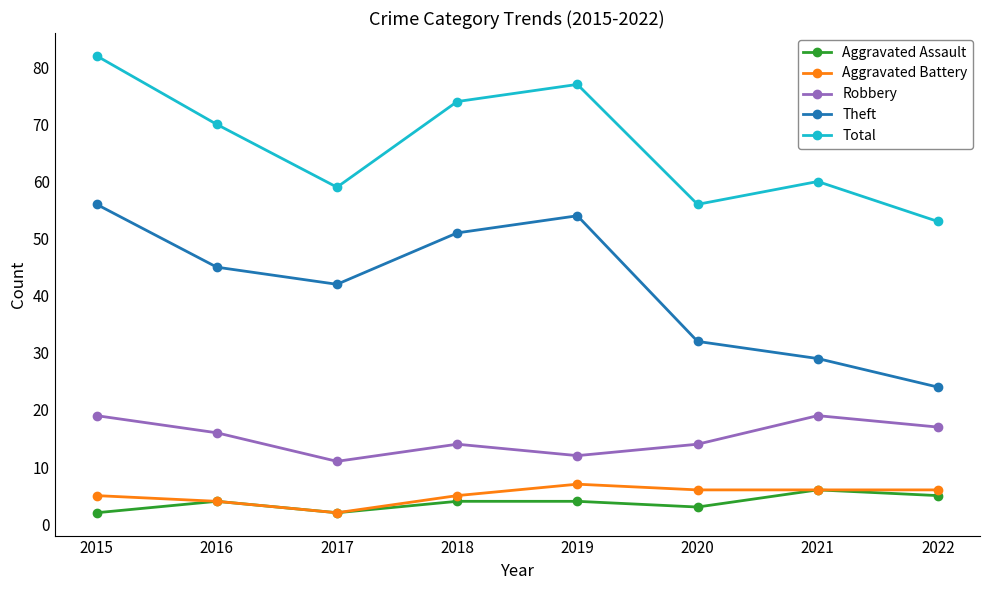

Reading right to left, transcribe all the data shown in this chart.

Aggravated Assault: 2022=5	2021=6	2020=3	2019=4	2018=4	2017=2	2016=4	2015=2
Aggravated Battery: 2022=6	2021=6	2020=6	2019=7	2018=5	2017=2	2016=4	2015=5
Robbery: 2022=17	2021=19	2020=14	2019=12	2018=14	2017=11	2016=16	2015=19
Theft: 2022=24	2021=29	2020=32	2019=54	2018=51	2017=42	2016=45	2015=56
Total: 2022=53	2021=60	2020=56	2019=77	2018=74	2017=59	2016=70	2015=82